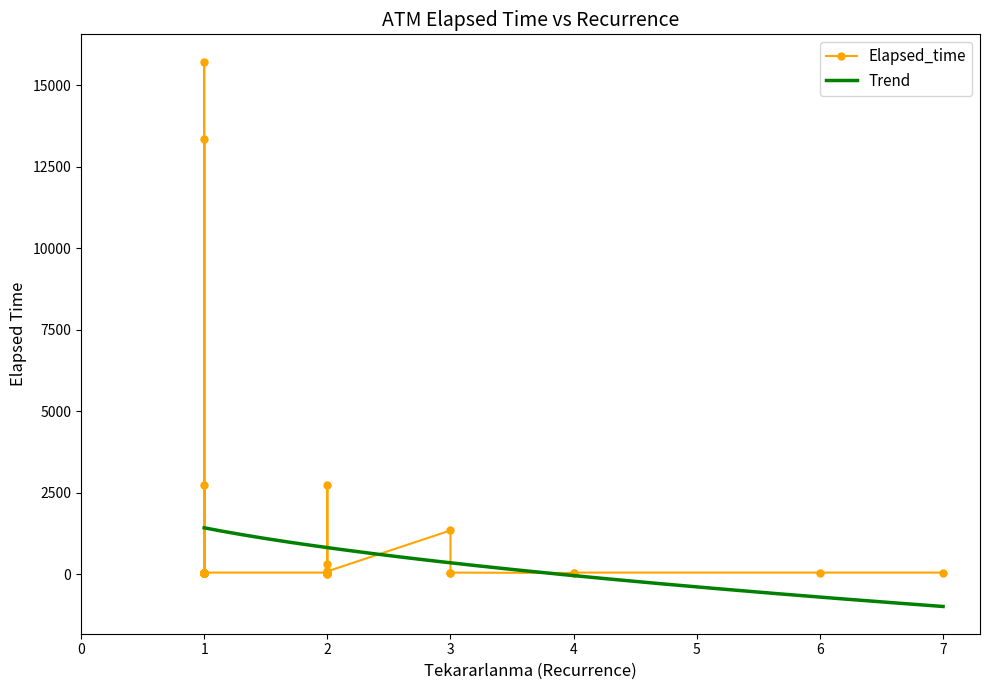

How many data points are above 47?

7